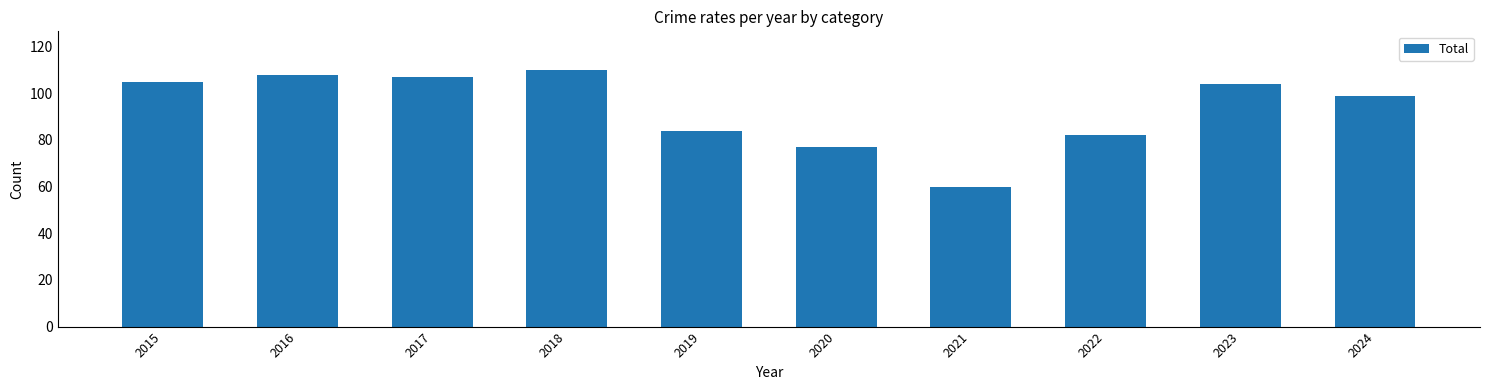

At which category does the chart reach its minimum across all series?

2021